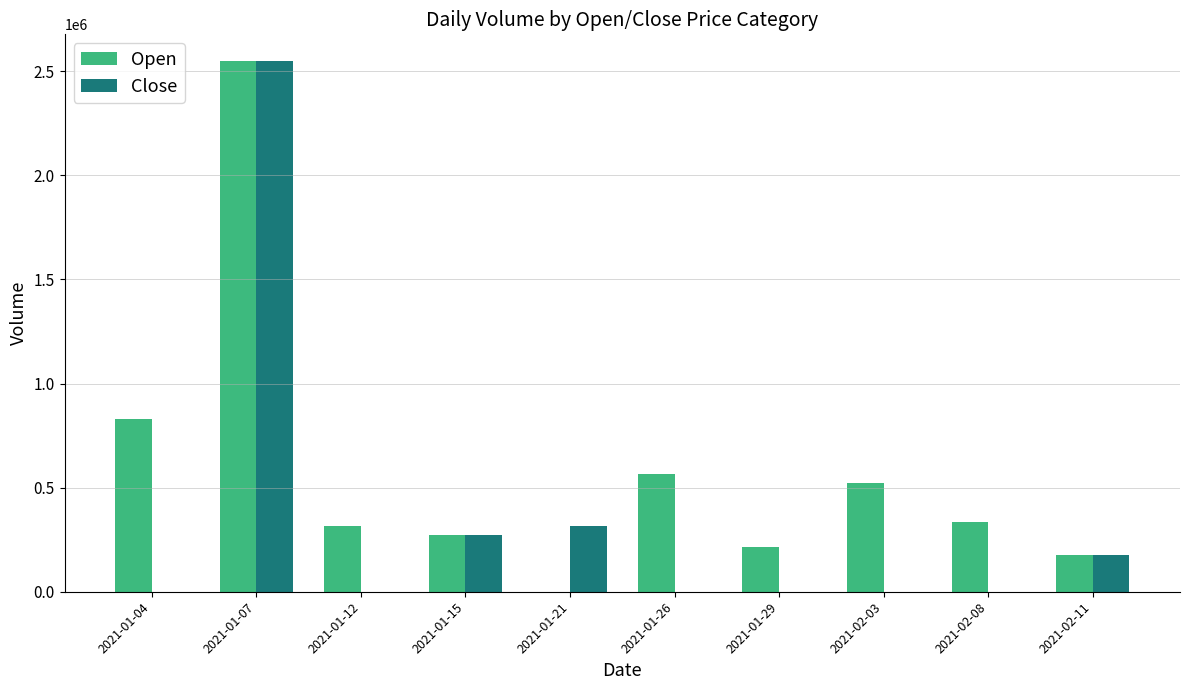

At which label does Close reach its peak?

2021-01-07